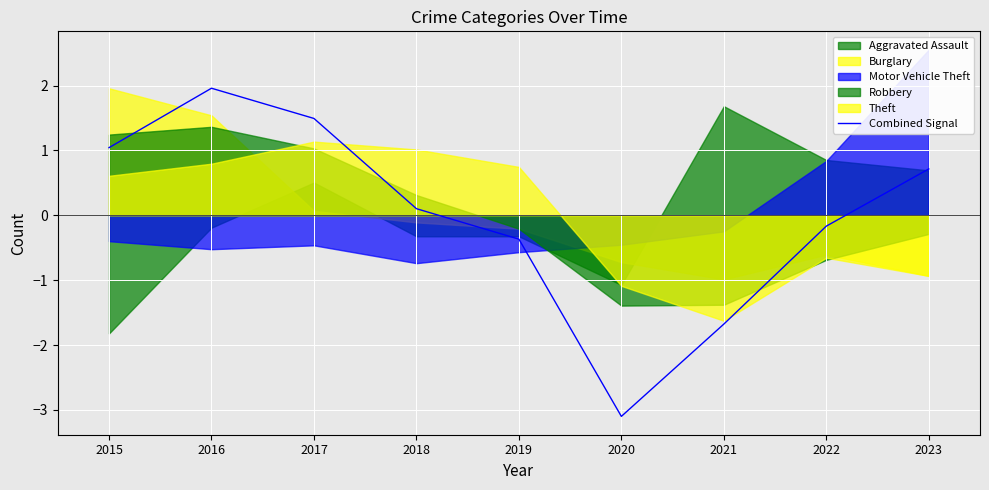

Reading left to right, extract all data points from this chart.

2015=1.0	2016=2.0	2017=1.5	2018=0.1	2019=-0.4	2020=-3.1	2021=-1.7	2022=-0.2	2023=0.7